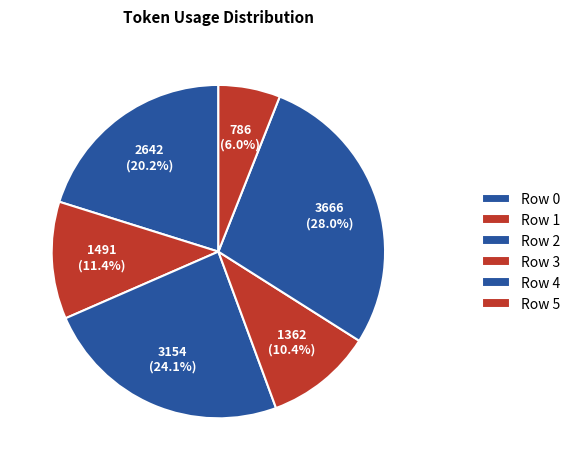

True or false: Row 3 accounts for 10% of the total.

True